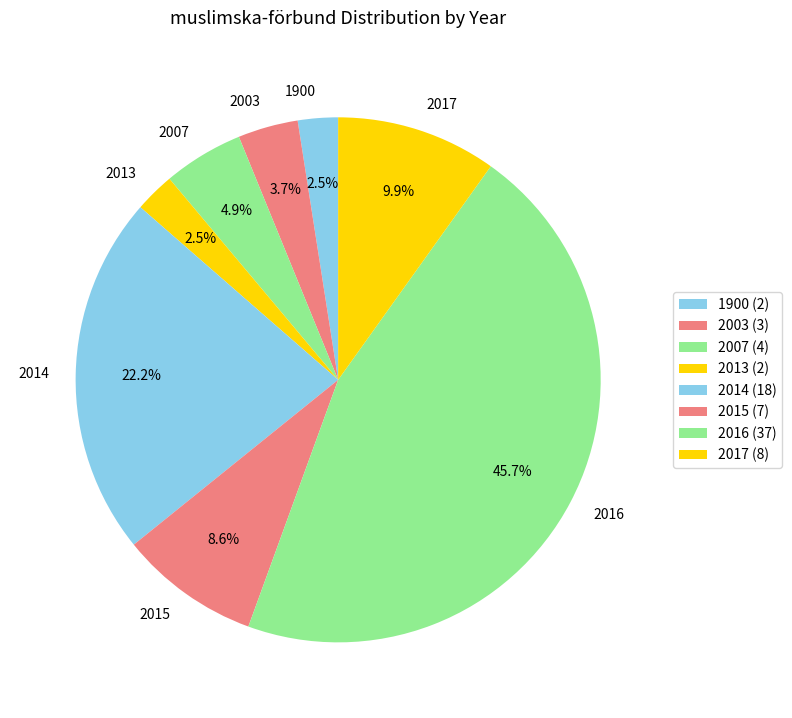

Which has a higher value, 2016 or 2014?

2016